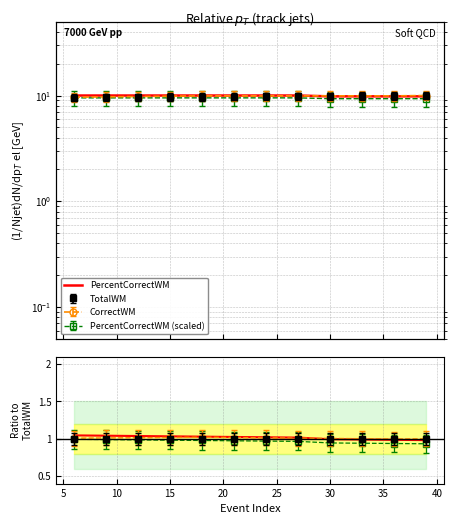

True or false: there are more than 2 points higher than both neighbors.

False